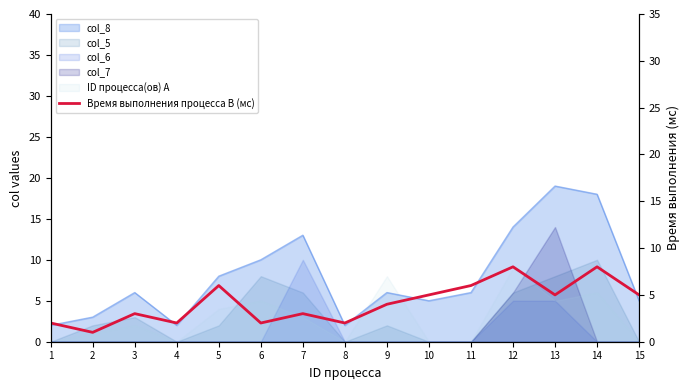

At which category does the chart reach its minimum across all series?

2